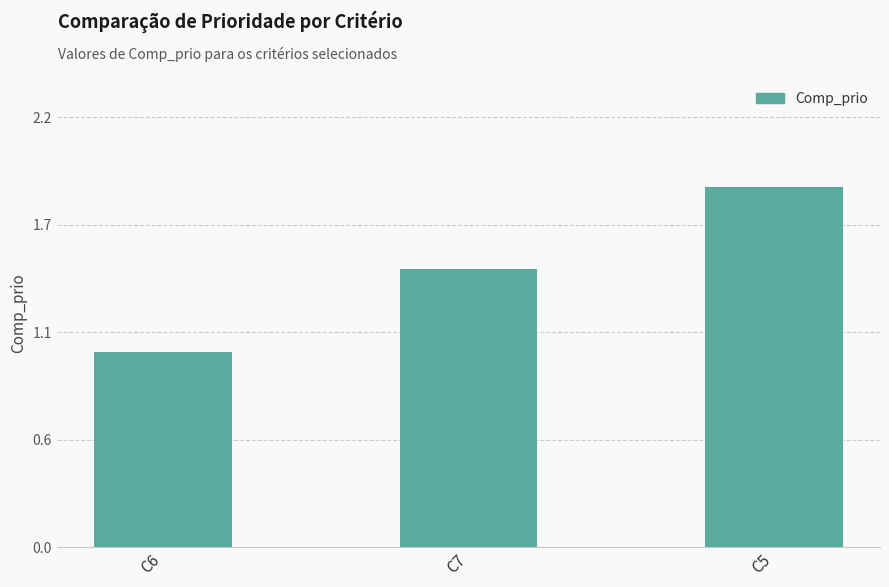

What is the label of the 2nd bar from the right?

C7